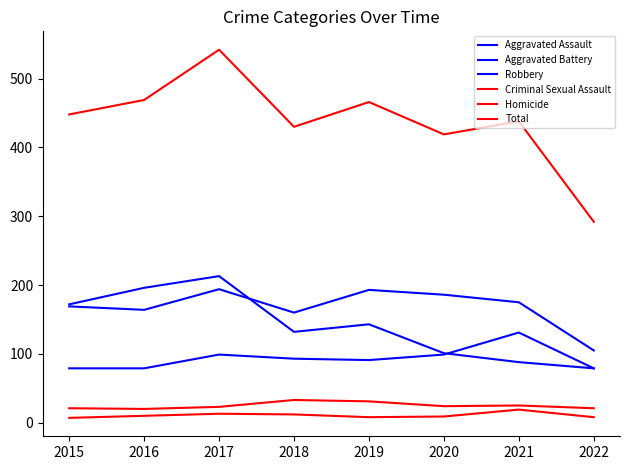

At 2017, list the series in order from smallest to largest.

Homicide, Criminal Sexual Assault, Aggravated Assault, Aggravated Battery, Robbery, Total